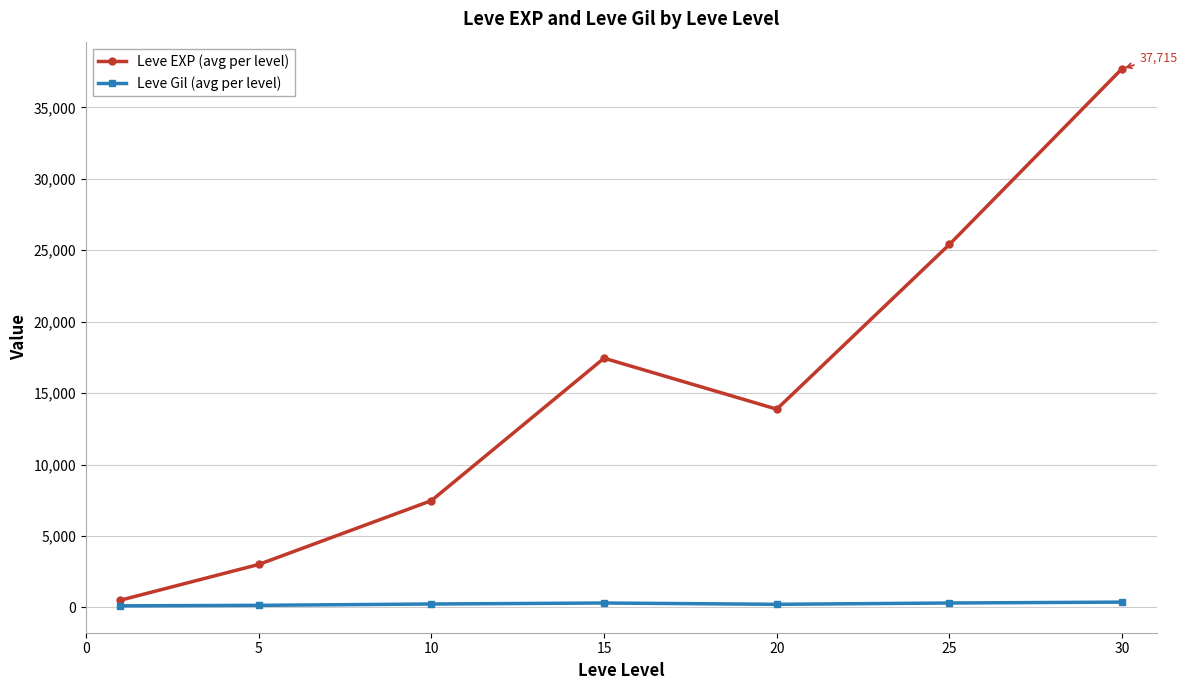

What is the difference between the second highest and second lowest values in the Leve EXP (avg per level) series?

22401.7